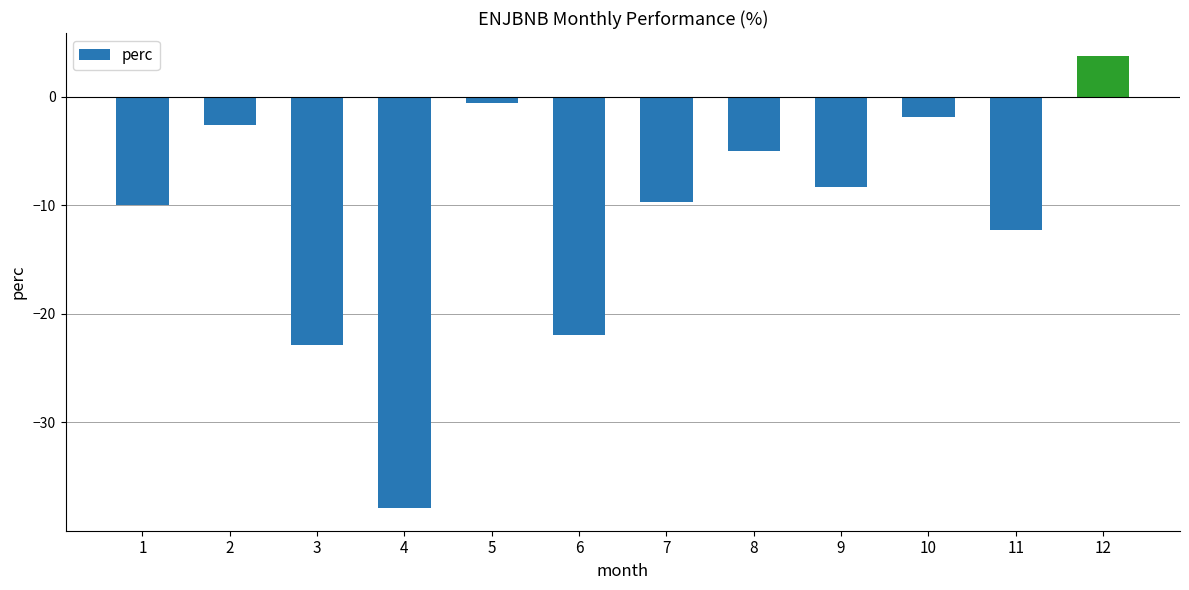

How many negative values are there?

11